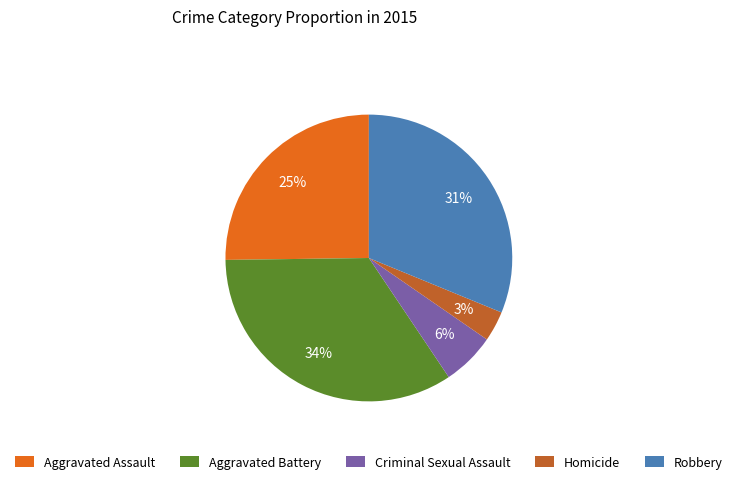

The Robbery slice represents 31% of the pie. True or false?

True